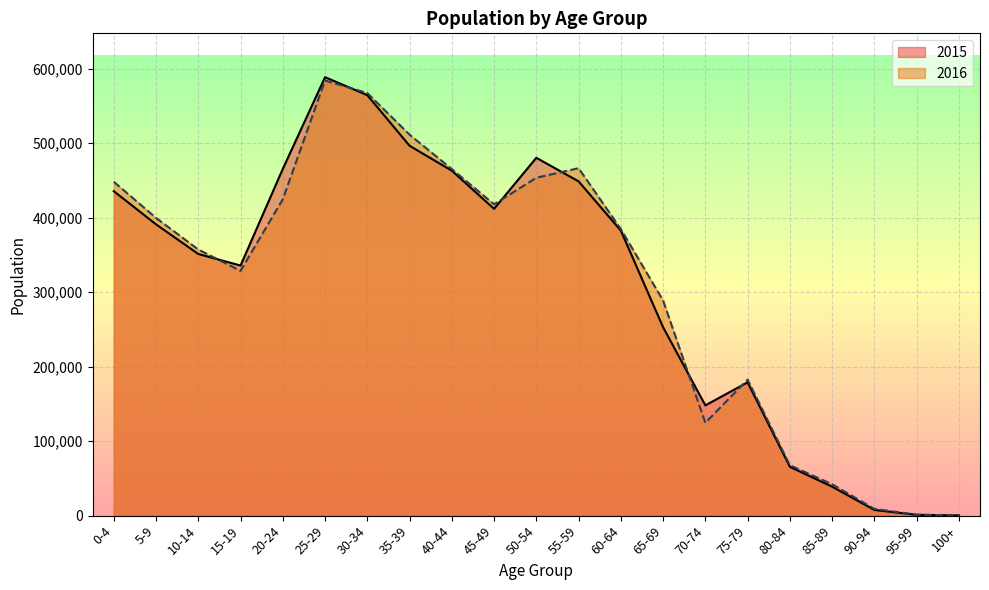

What is the total value across all series at 70-74?

272537